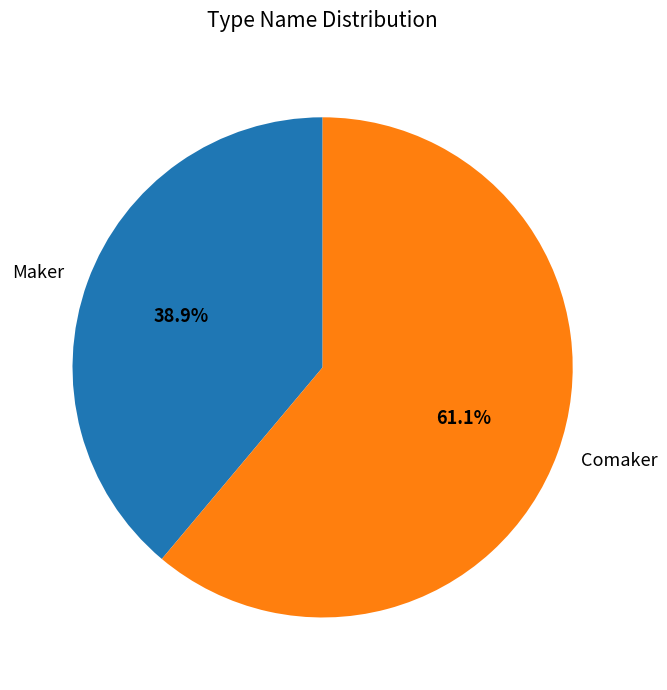

How many slices are in this pie chart?

2